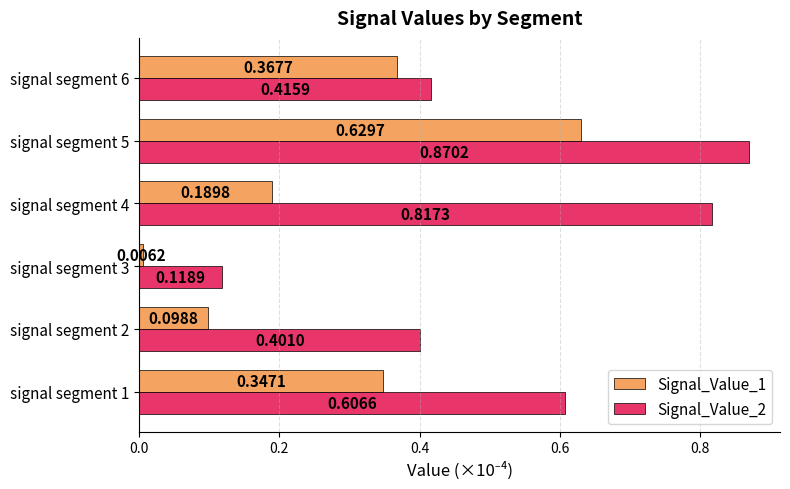

Which series has the widest spread of values?

Signal_Value_2